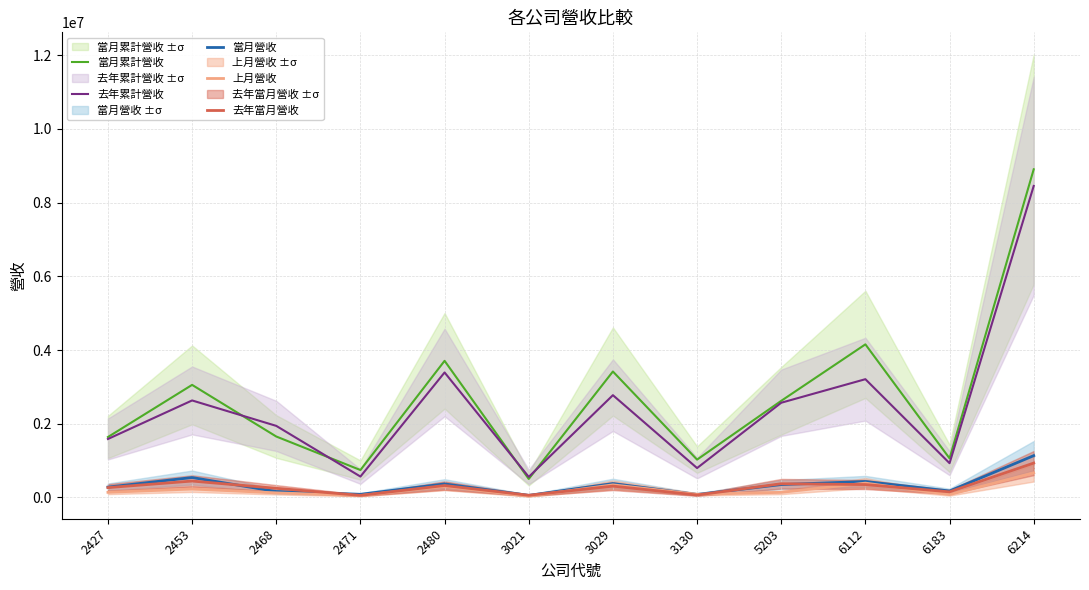

Is it true that 上月營收 equals 249119 at 2427?

False